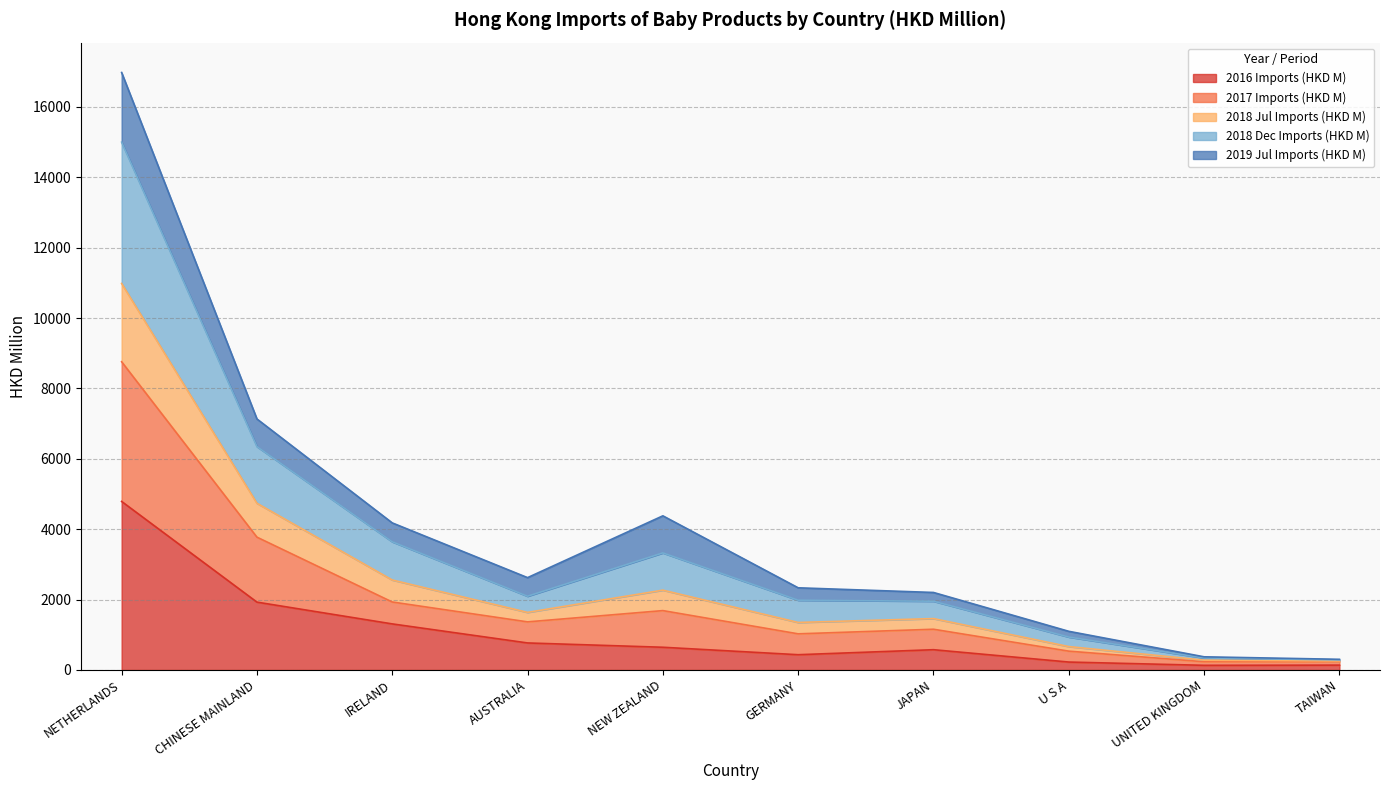

How many interior local peaks does the 2018 Jul Imports (HKD M) series have?

1